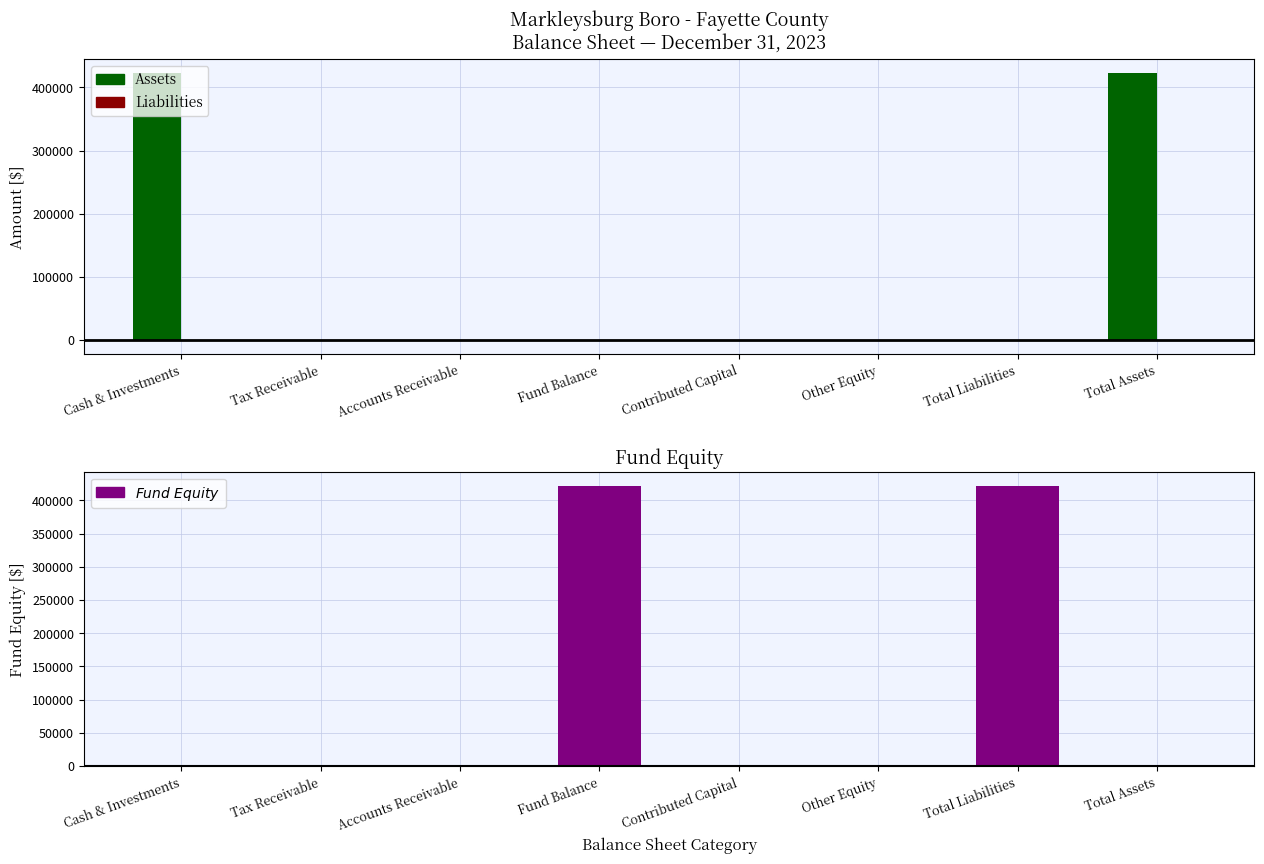

What is the label of the 8th bar from the left?

Total Assets